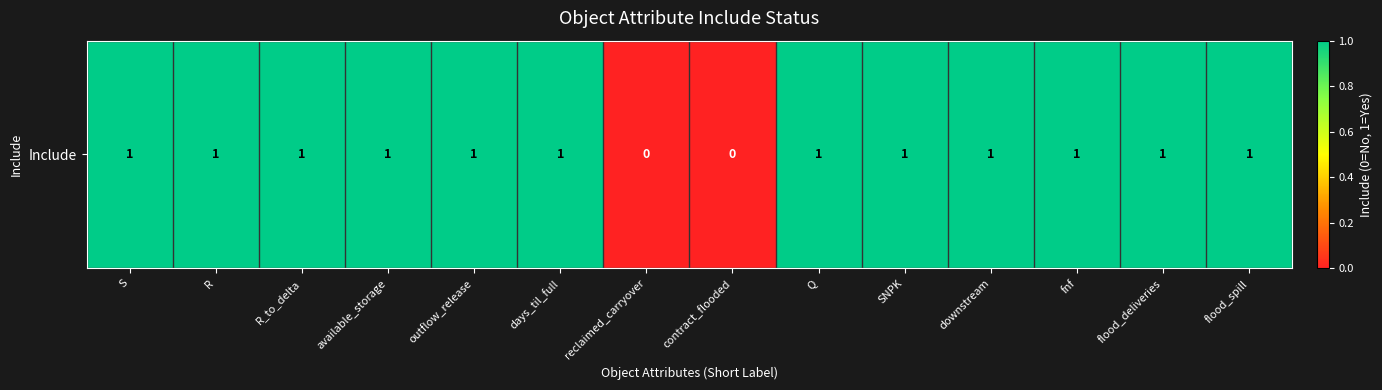

Read the value at outflow_release.

1